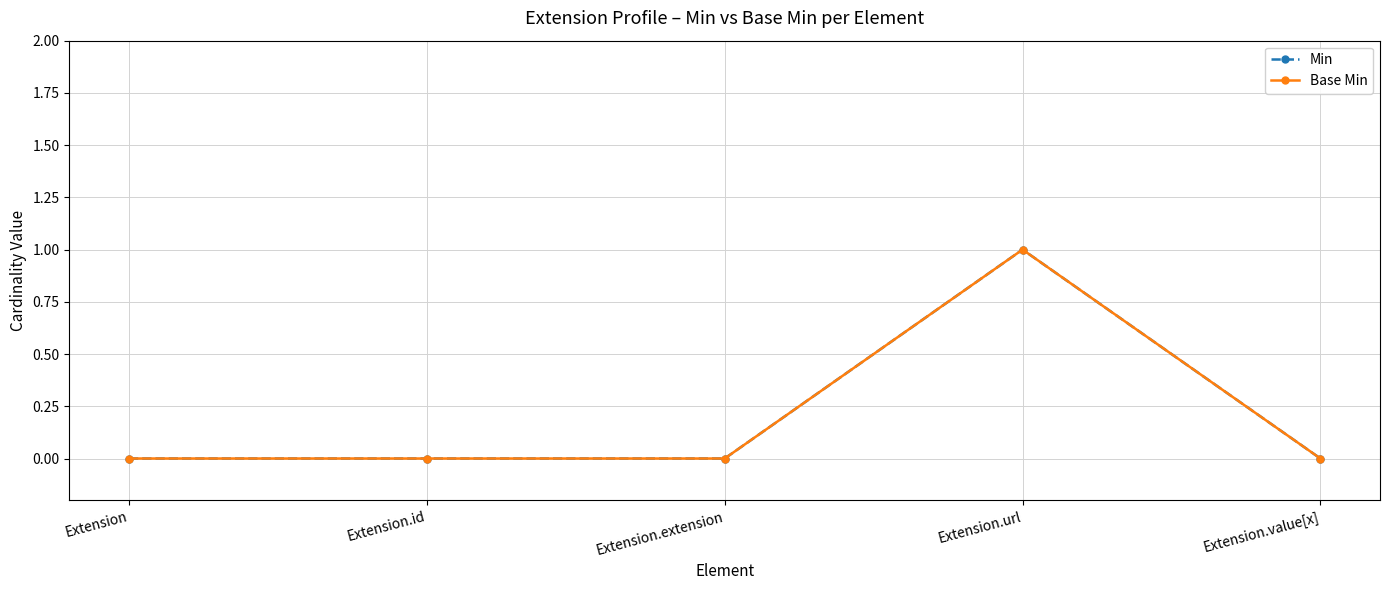

Does the chart have visible grid lines?

Yes